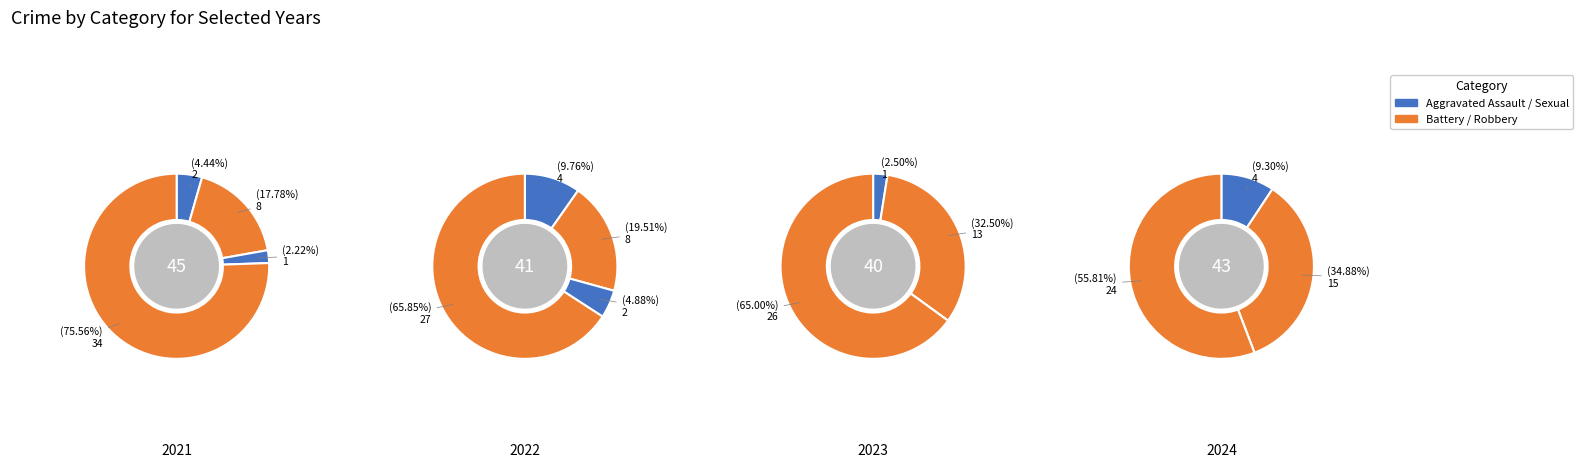

How many segments does this pie chart have?

4